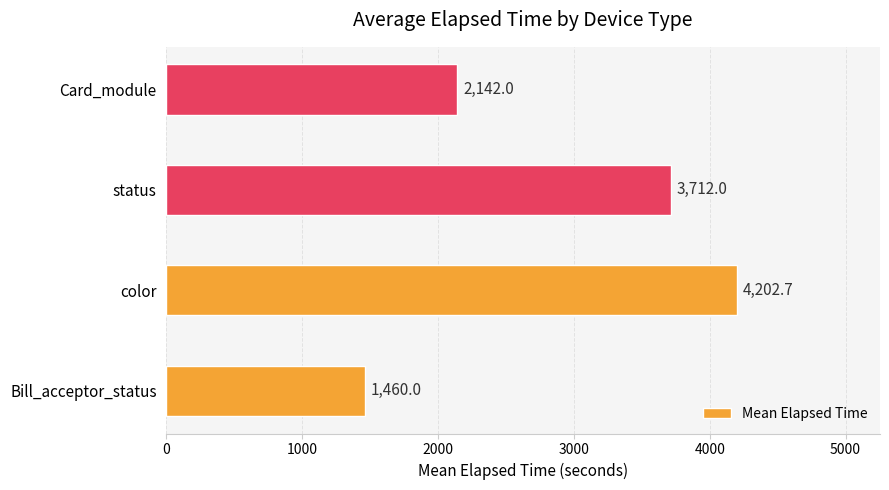

What is the change in value from Bill_acceptor_status to status?

+2252.0